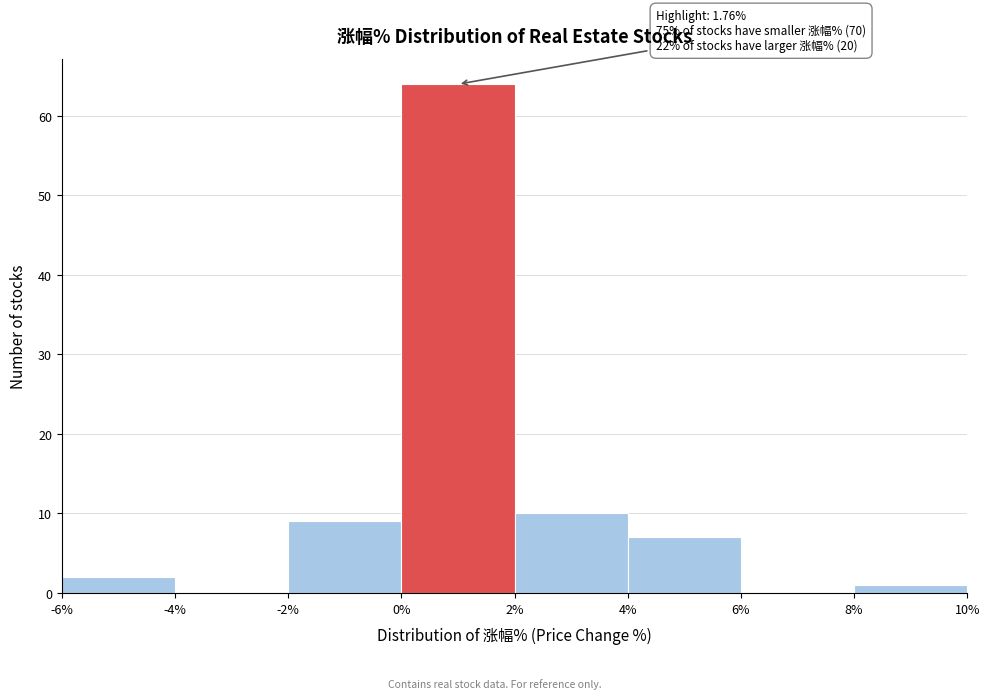

Over which range of the x-axis is the bar tallest?

0% to 2%